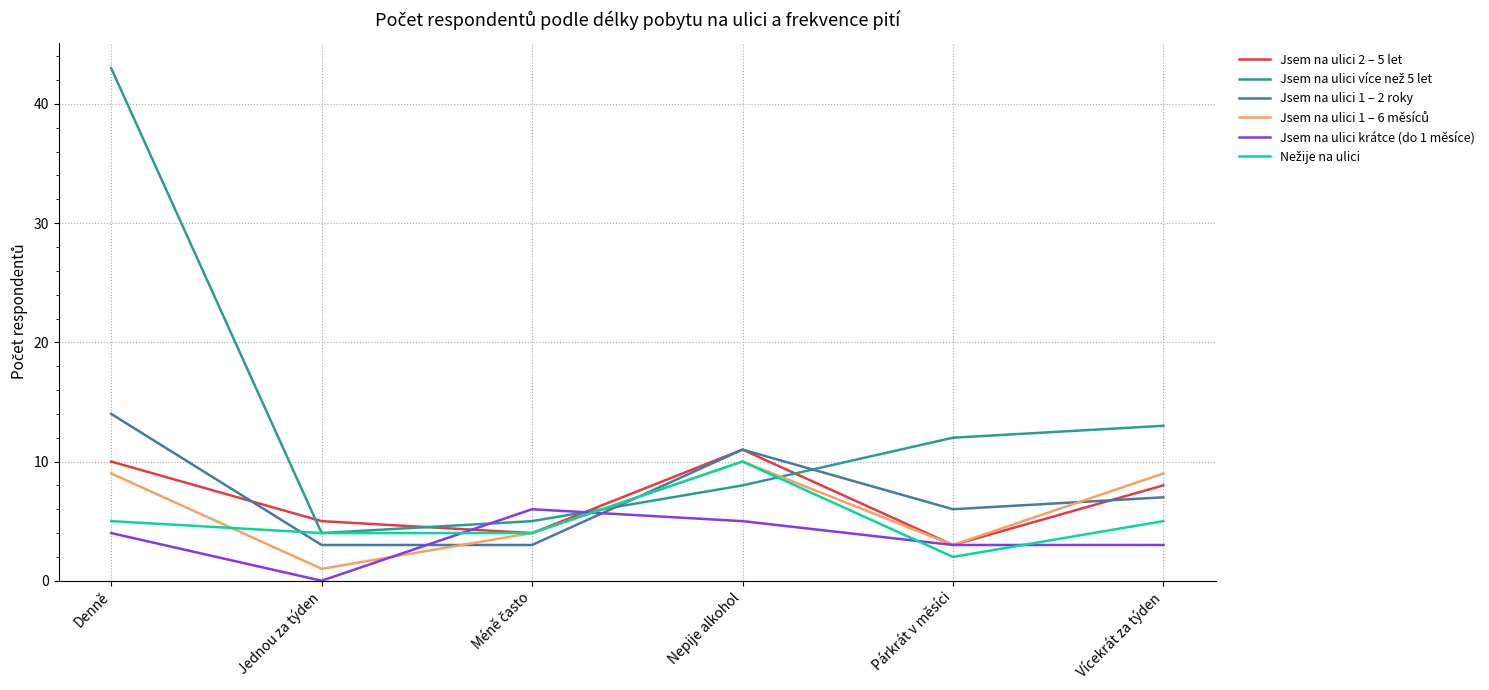

Is this an area chart (filled region under the line)?

No